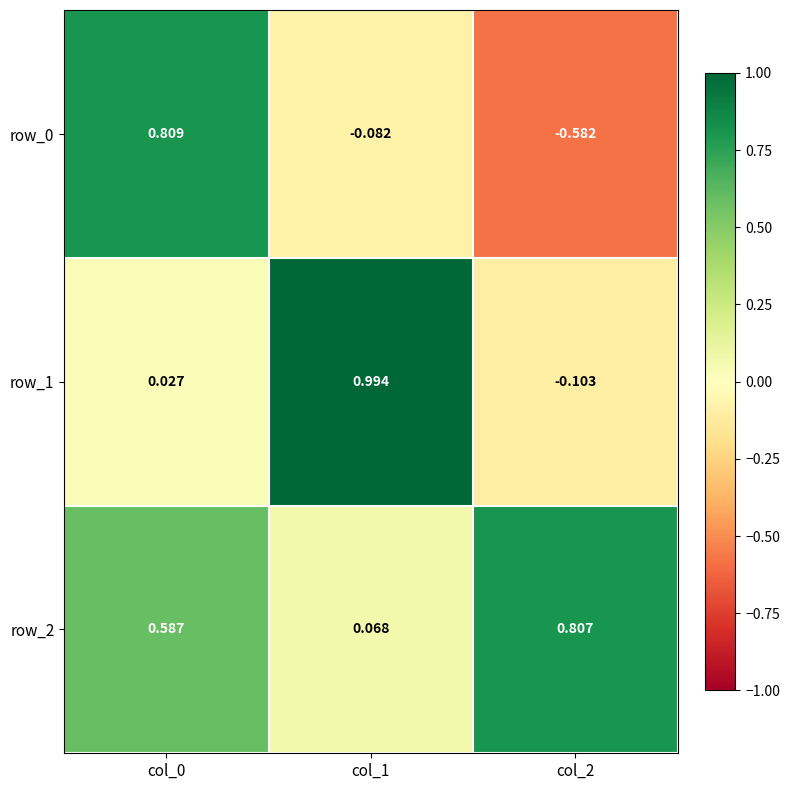

At how many categories does at least one series exceed 0?

3